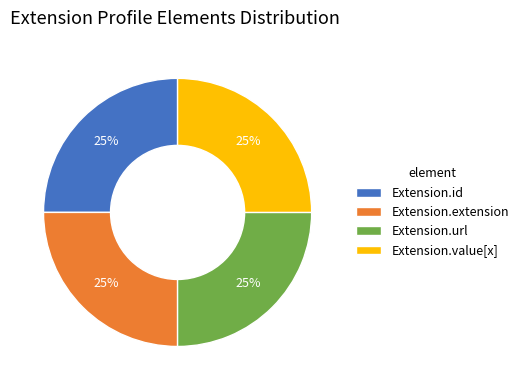

What is the ratio of the value at Extension.url to the value at Extension.id?

1.0